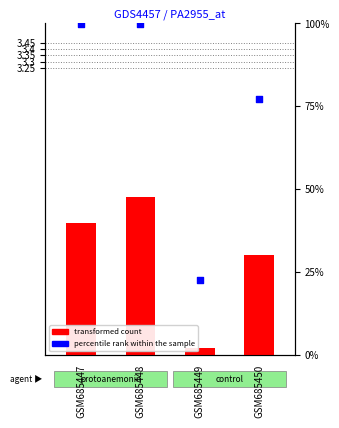

Which series has the largest Y range (max minus min)?

percentile rank within the sample